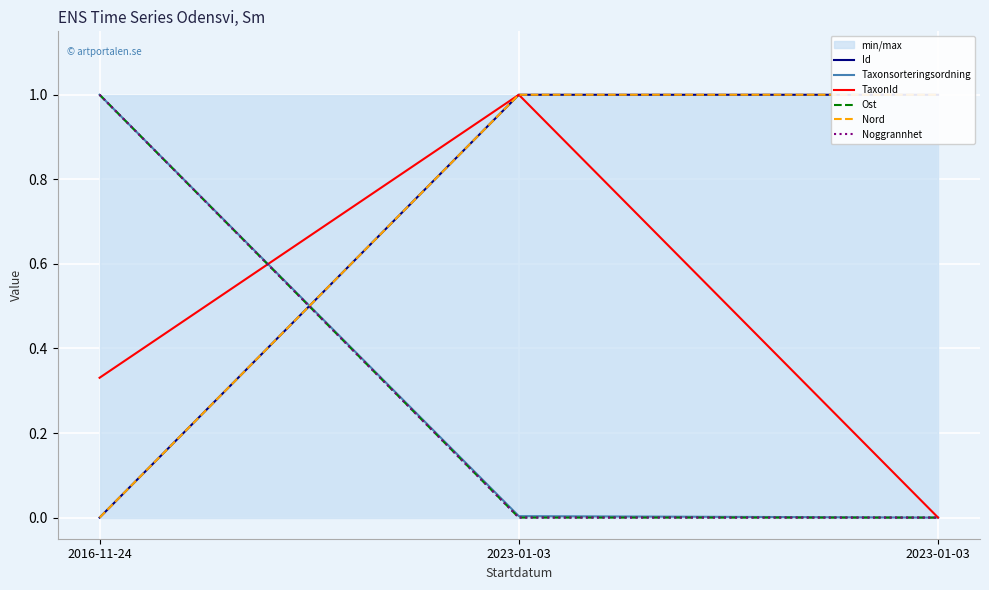

Which category has the lowest value in the Noggrannhet series?

2023-01-03